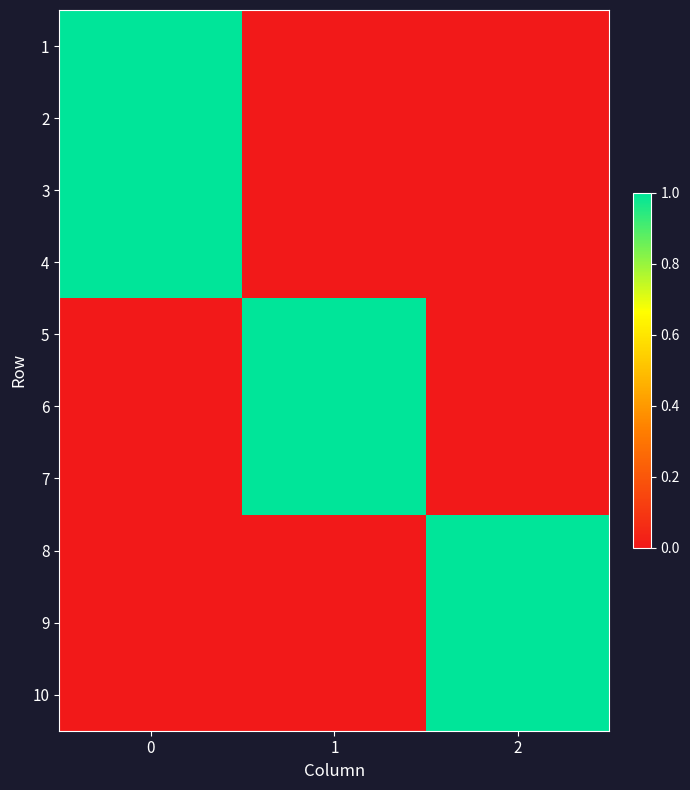

How many data points does each series have?

3